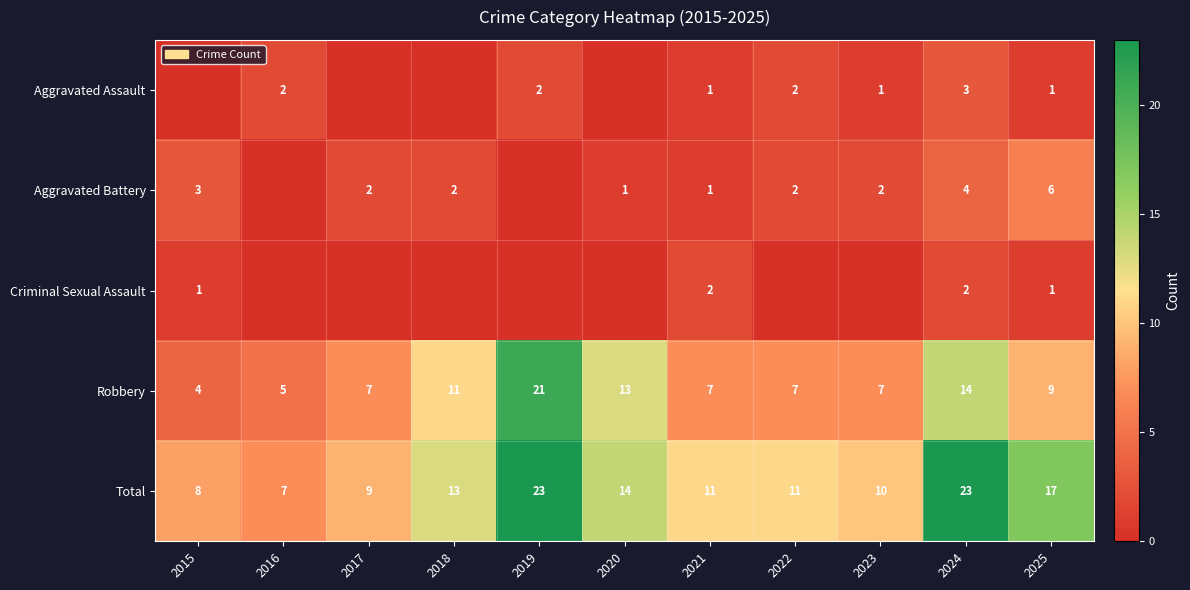

At which label does Total first exceed 11?

2018